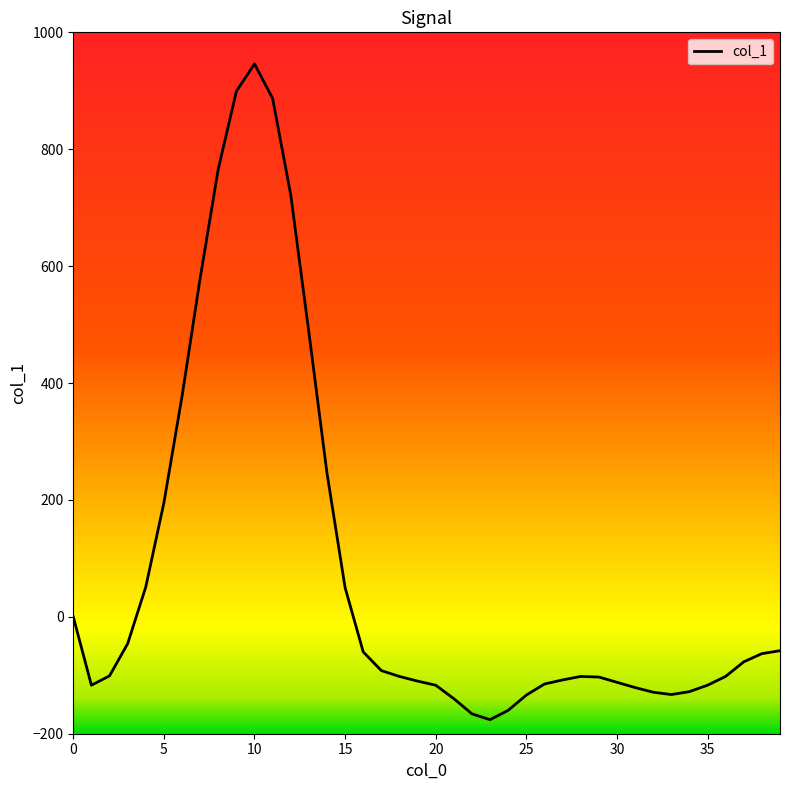

How many series are shown in this chart?

1